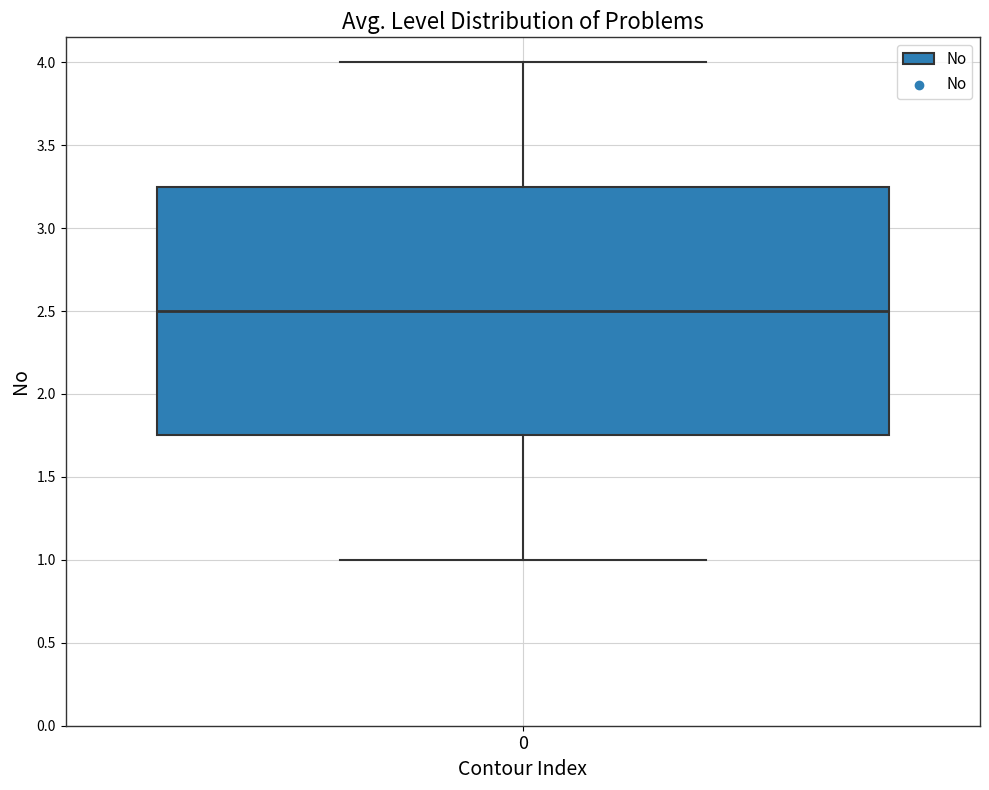

Transcribe this box plot: give where the median line is, the range the box spans, and where the two whiskers end, as read against the y-axis. The values are not printed on the chart, so give them approximately, as read against the axis.

median 2.50, box 1.75 to 3.25, whiskers 1.00 to 4.00